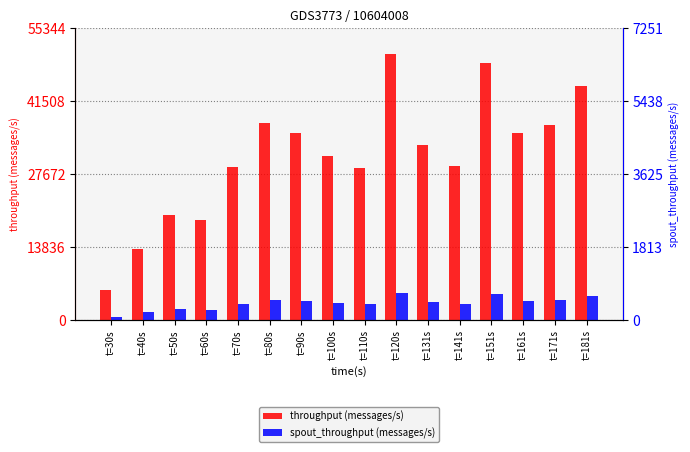

How many groups of bars are there?

16